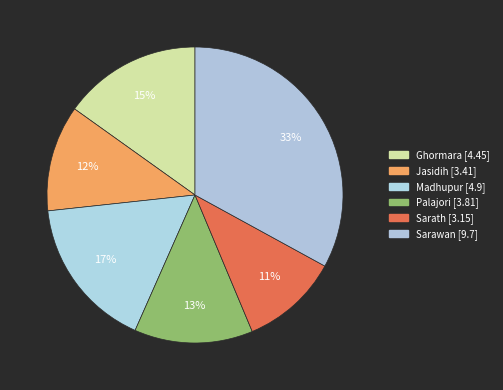

Rank the categories by value from lowest to highest.

Sarath, Jasidih, Palajori, Ghormara, Madhupur, Sarawan